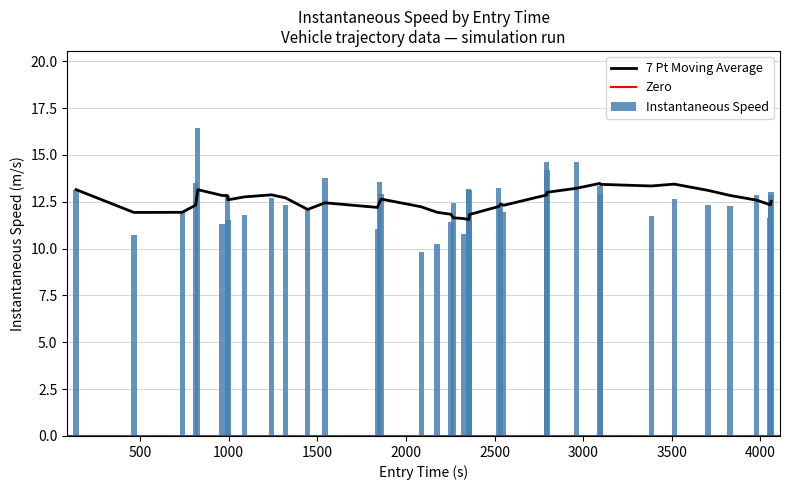

Reading left to right, transcribe all the data shown in this chart.

13.2	10.7	11.9	13.5	16.4	11.3	12.8	11.6	11.8	12.7	12.3	12.1	13.8	11.1	13.6	12.9	9.8	10.3	11.4	12.4	10.8	13.2	13.1	11.5	13.3	12.4	11.9	14.6	14.2	14.6	13.3	12.9	11.8	12.6	12.3	12.3	12.9	11.7	12.8	13.0